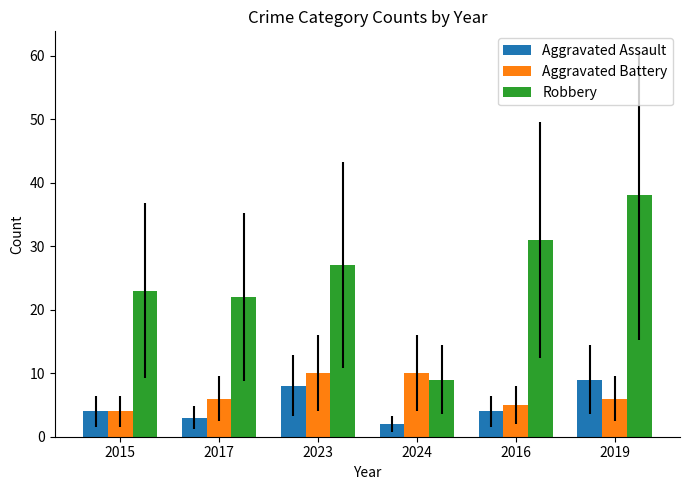

What are all the series names shown in the legend?

Aggravated Assault, Aggravated Battery, Robbery